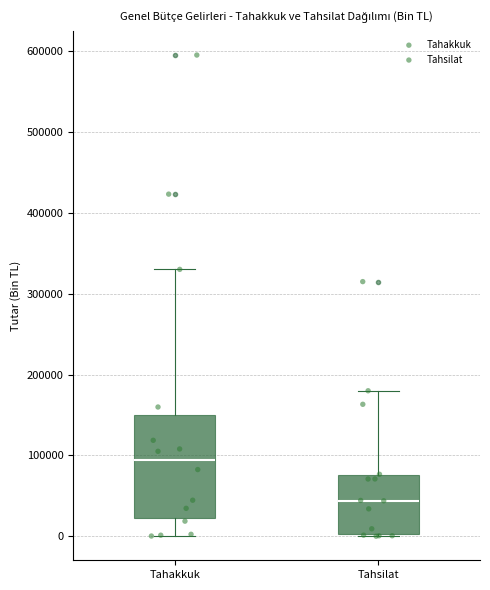

Which box is the tallest, from its lower edge to its upper edge?

Tahakkuk